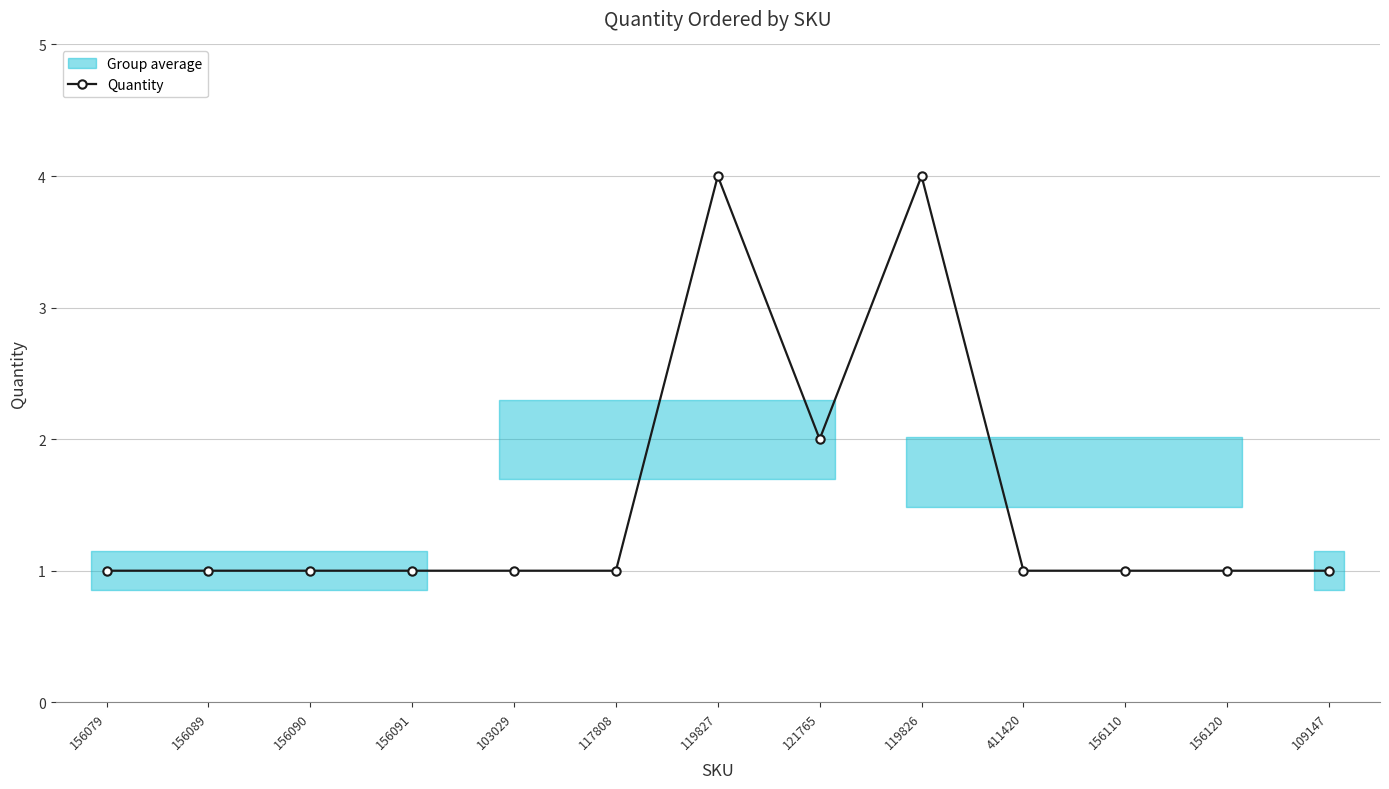

List the labels in order of value, smallest first.

156079, 156089, 156090, 156091, 103029, 117808, 411420, 156110, 156120, 109147, 121765, 119827, 119826